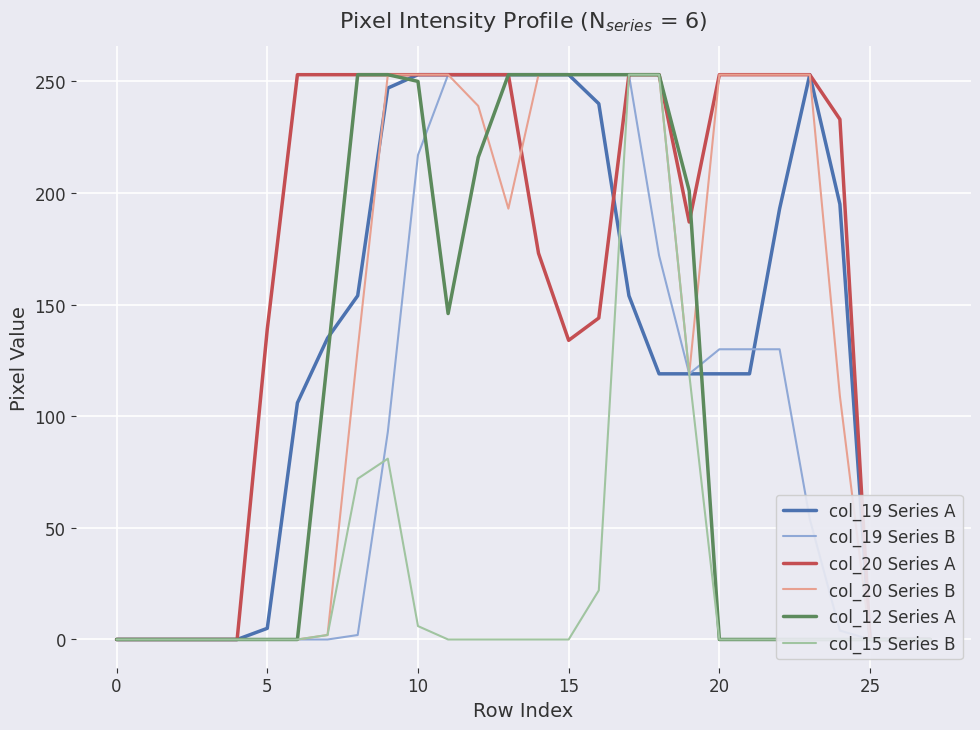

Reading left to right, extract all data points from this chart.

col_19 Series A: 0	0	0	0	0	5	106	135	154	247	253	253	253	253	253	253	240	154	119	119	119	119	193	253	195	0	0	0
col_19 Series B: 0	0	0	0	0	0	0	0	2	93	217	253	253	253	253	253	253	253	172	119	130	130	130	54	4	0	0	0
col_20 Series A: 0	0	0	0	0	139	253	253	253	253	253	253	253	253	173	134	144	253	253	187	253	253	253	253	233	0	0	0
col_20 Series B: 0	0	0	0	0	0	0	2	130	253	253	253	239	193	253	253	253	253	253	119	253	253	253	253	109	0	0	0
col_12 Series A: 0	0	0	0	0	0	0	126	253	253	250	146	216	253	253	253	253	253	253	201	0	0	0	0	0	0	0	0
col_15 Series B: 0	0	0	0	0	0	0	2	72	81	6	0	0	0	0	0	22	253	253	119	0	0	0	0	0	0	0	0